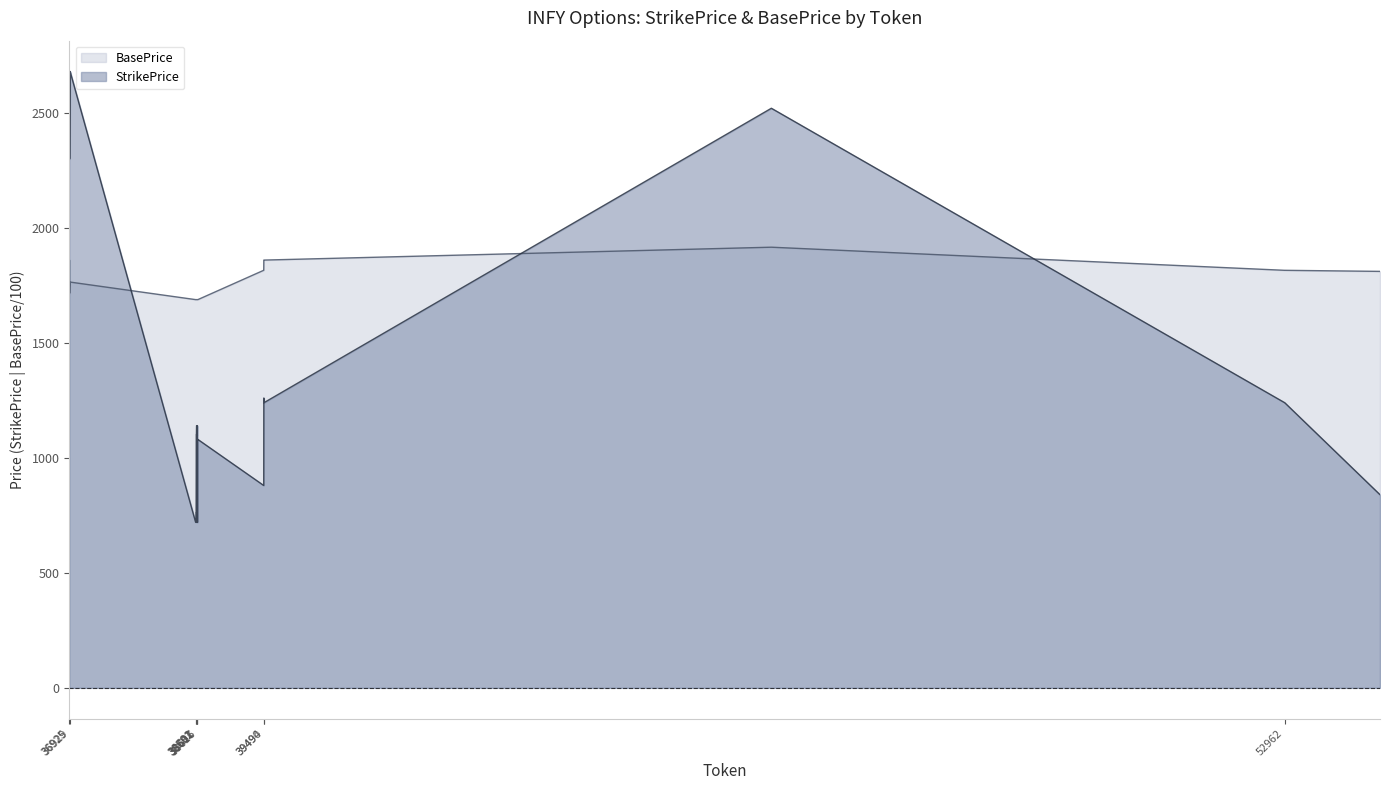

Reading right to left, list all the values displayed in this chart.

StrikePrice: 840.0	840.0	1240.0	1240.0	2520.0	2520.0	1240.0	1240.0	1260.0	1260.0	880.0	880.0	1080.0	1080.0	720.0	720.0	1140.0	1140.0	1100.0	1100.0	760.0	760.0	720.0	720.0	1140.0	1140.0	1100.0	1100.0	760.0	760.0	720.0	720.0	2680.0	2680.0	2300.0	2300.0	2680.0	2680.0	2300.0	2300.0
BasePrice: 1810.8	1810.8	1815.5	1815.5	1916.0	1916.0	1860.0	1860.0	1860.0	1860.0	1815.5	1815.5	1688.0	1688.0	1688.0	1688.0	1688.0	1688.0	1688.0	1688.0	1688.0	1688.0	1688.0	1688.0	1688.0	1688.0	1688.0	1688.0	1688.0	1688.0	1688.0	1688.0	1764.3	1764.3	1715.8	1715.8	1860.0	1860.0	1715.8	1715.8